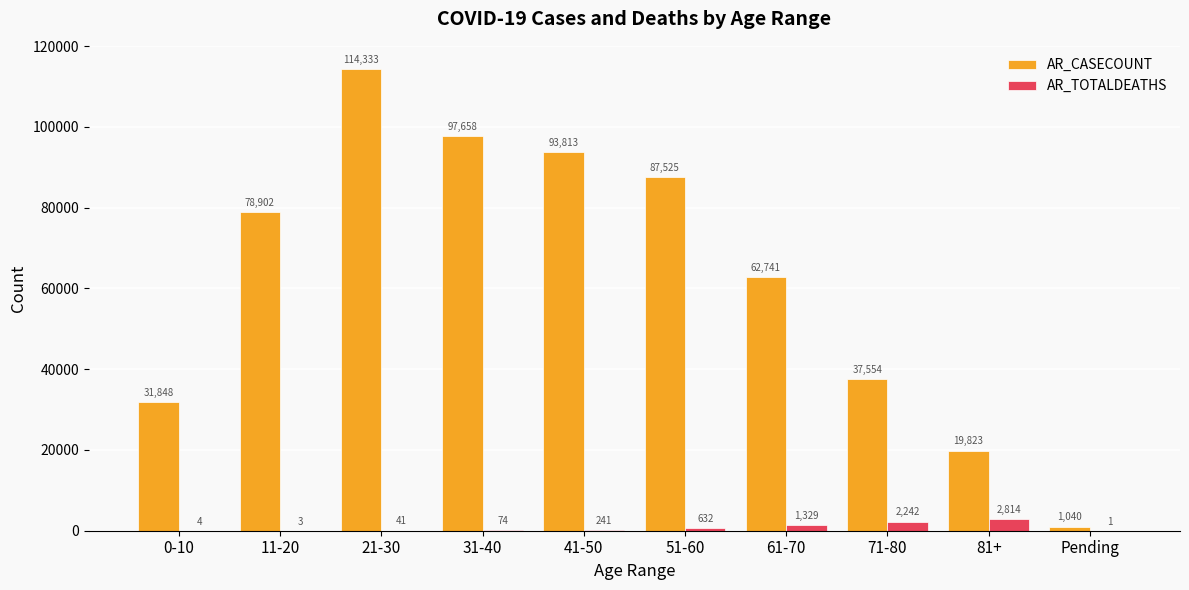

Count the number of categories in the chart.

10